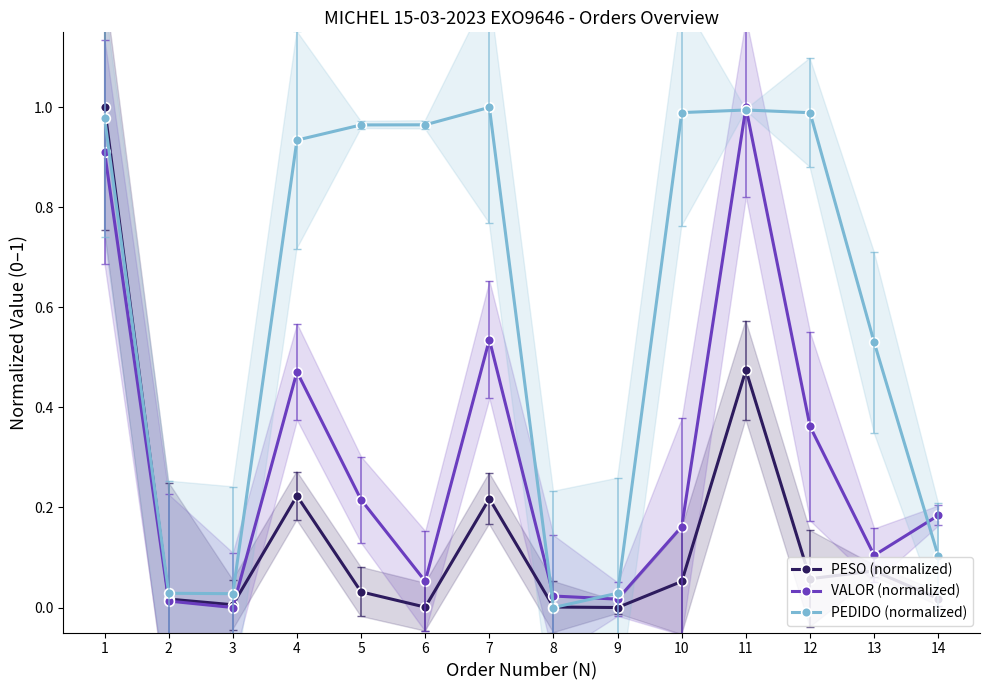

Which series ends up on top after the final intersection of PEDIDO (normalized) and PESO (normalized)?

PEDIDO (normalized)